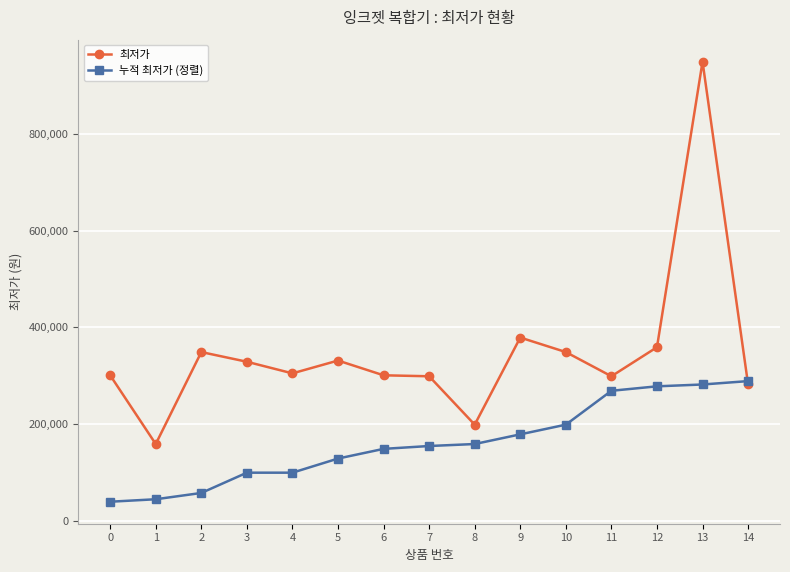

Rank the series by their average value, from lowest to highest.

누적 최저가 (정렬), 최저가